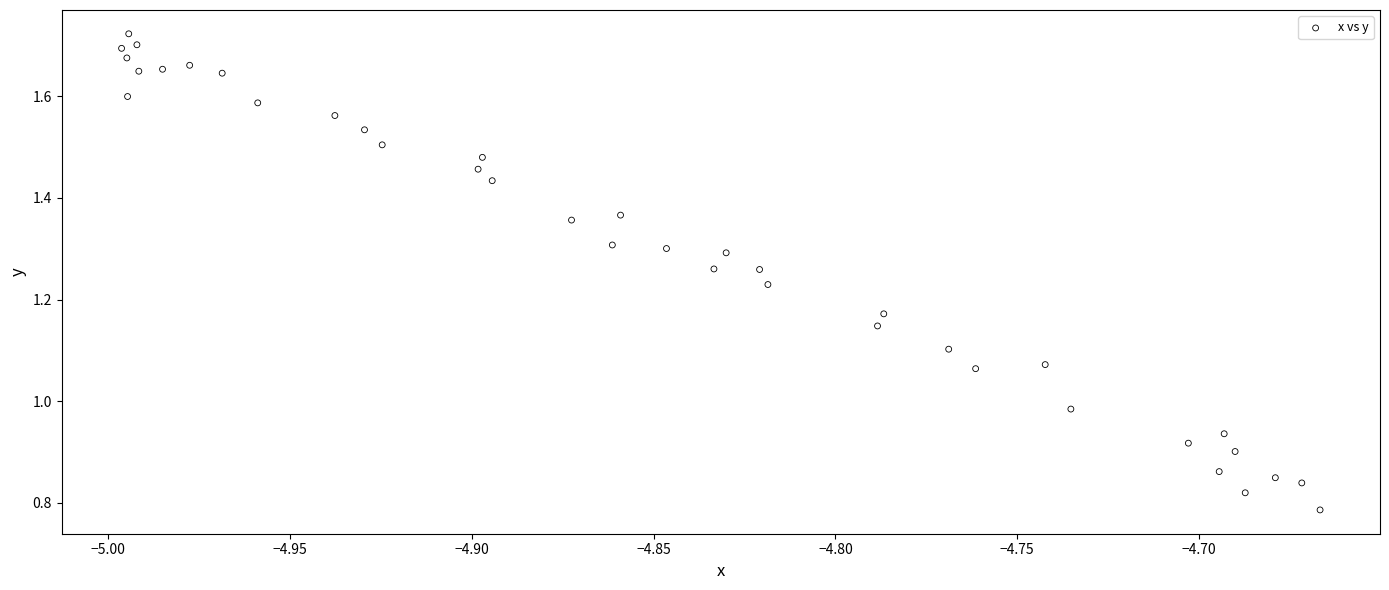

What is the range of X values (max minus min)?

0.3